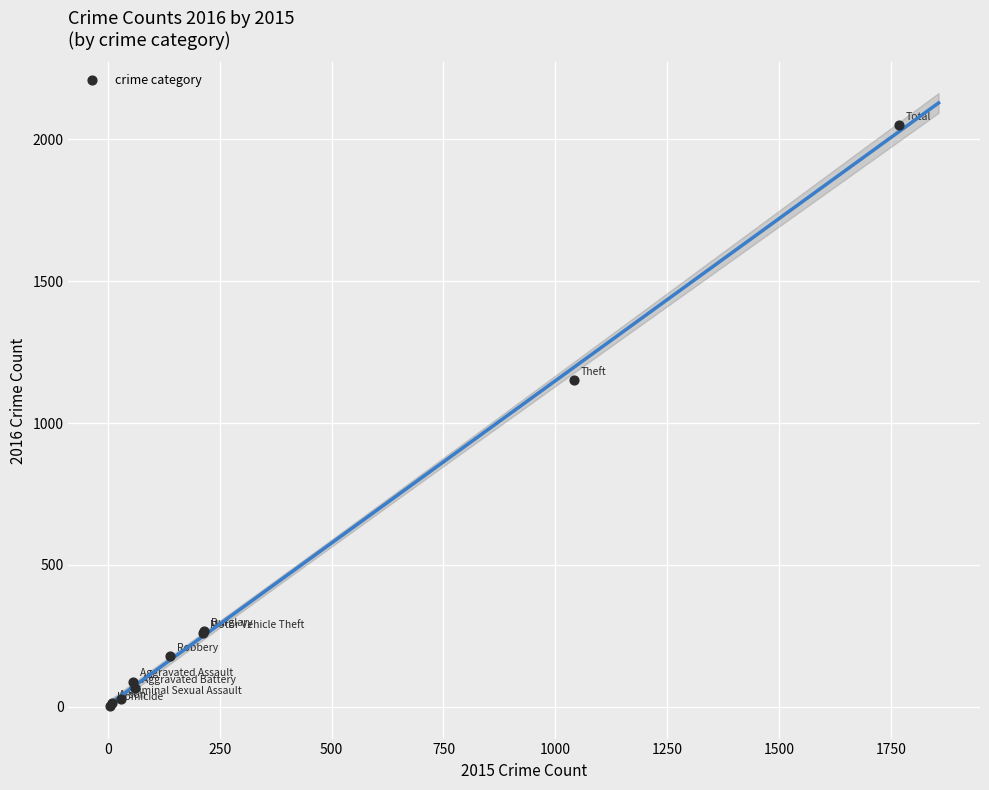

What Y value in the scatter plot is closest to 1027?

1151